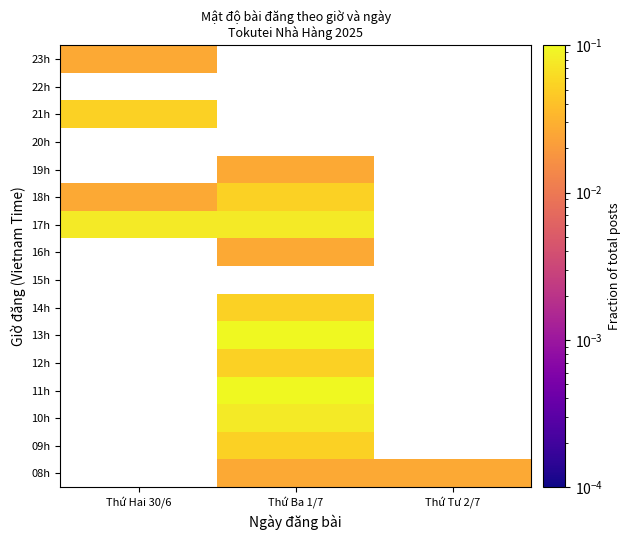

Is it true that 13h equals 0.1 at Thứ Ba 1/7?

True